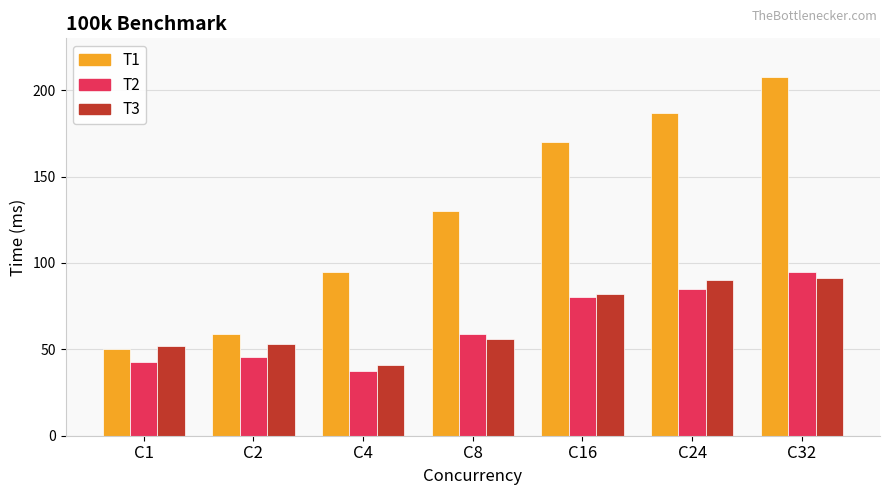

How many series are shown in this chart?

3